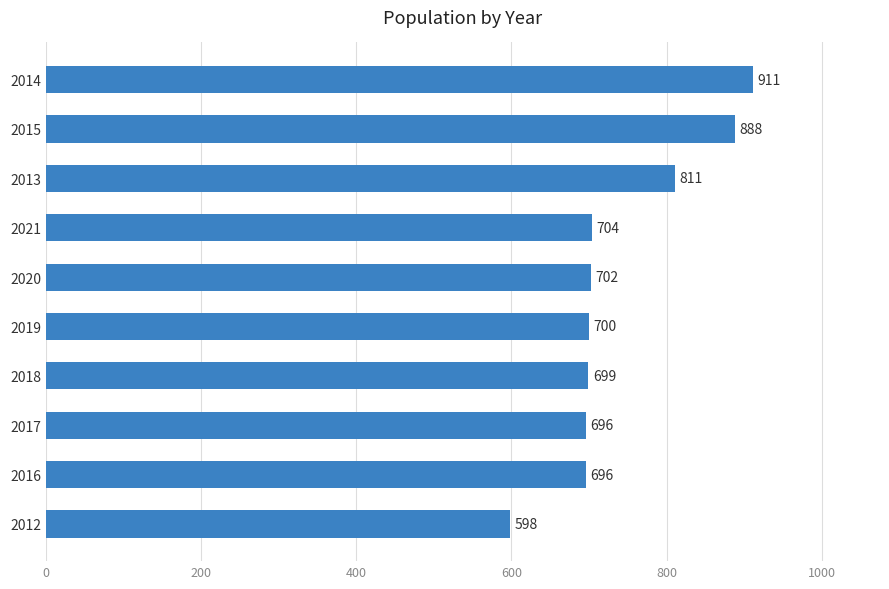

Reading bottom to top, list all the values displayed in this chart.

598	696	696	699	700	702	704	811	888	911